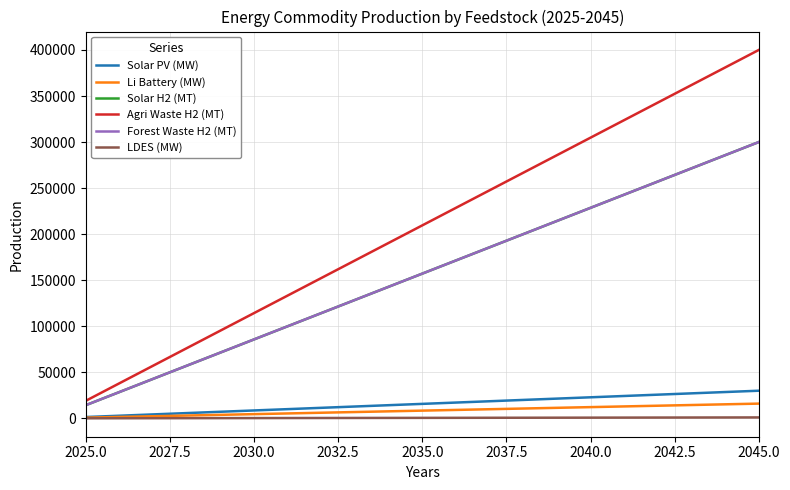

What is the label of the 8th point from the left?

2042.5